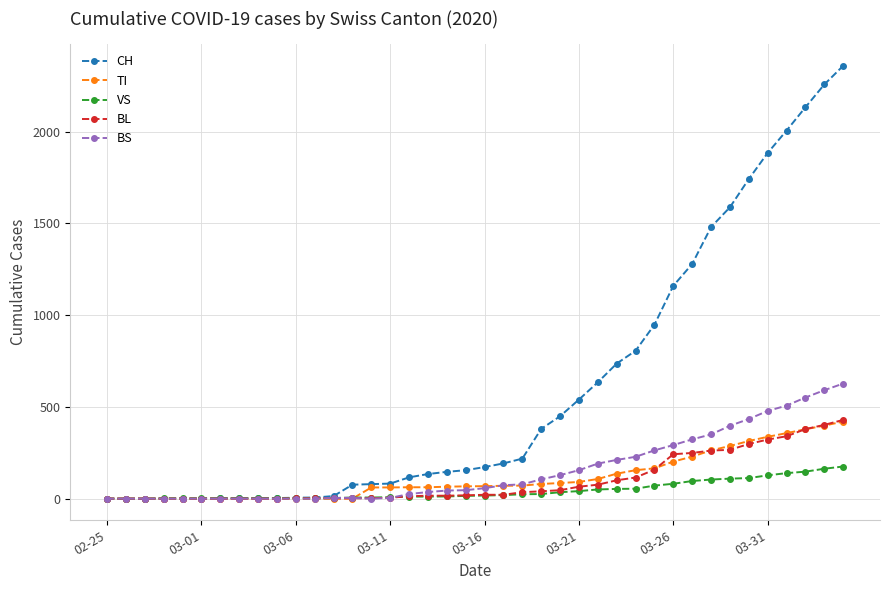

Which series has the largest total across all categories?

CH